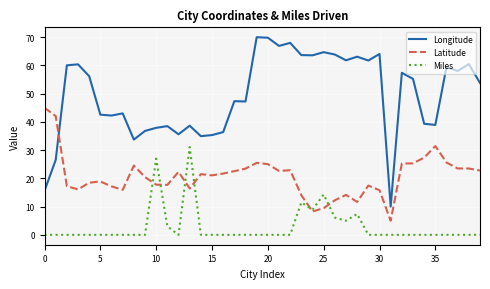

True or false: Latitude and Miles intersect in this chart.

True